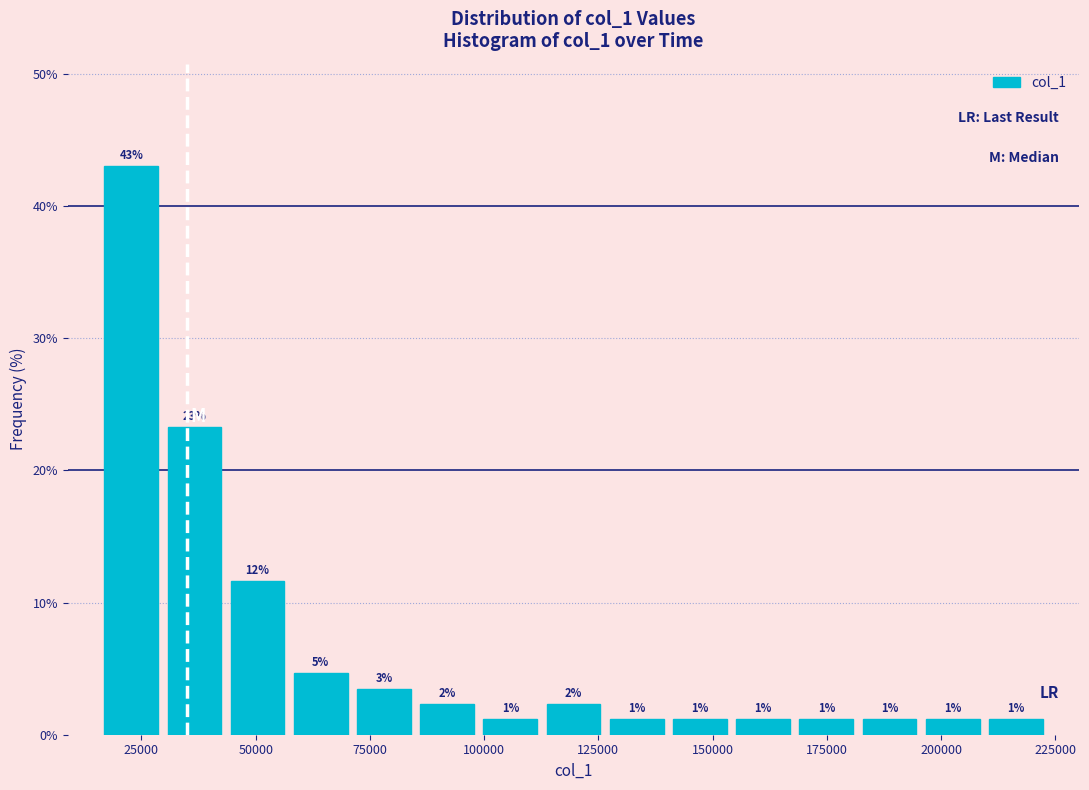

Read against the x-axis, roughly where is the centre of the tallest bar?

25000